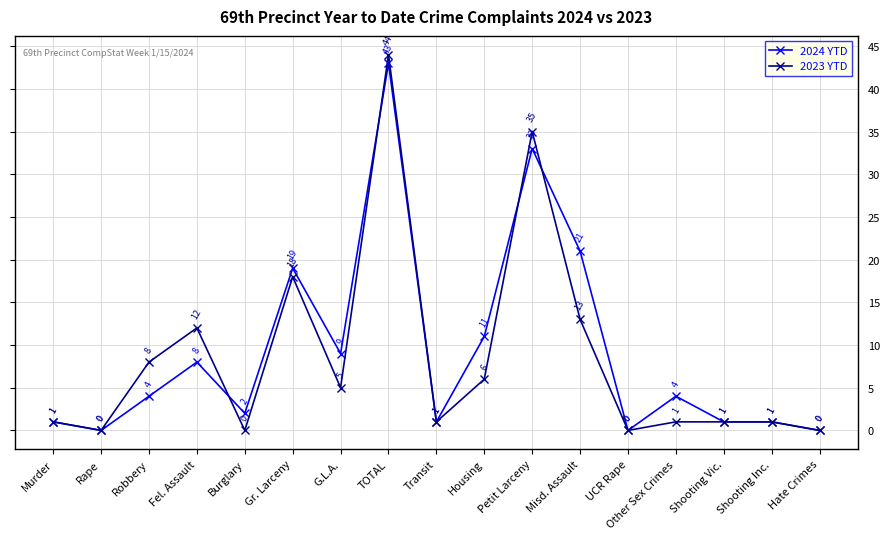

What is the greatest value displayed?

44